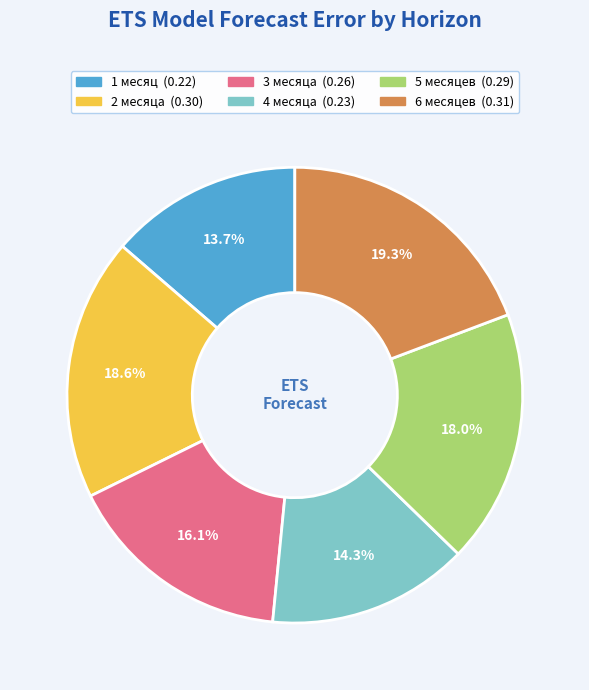

To the nearest percent, what is the difference between the largest and smallest slice percentages?

6%